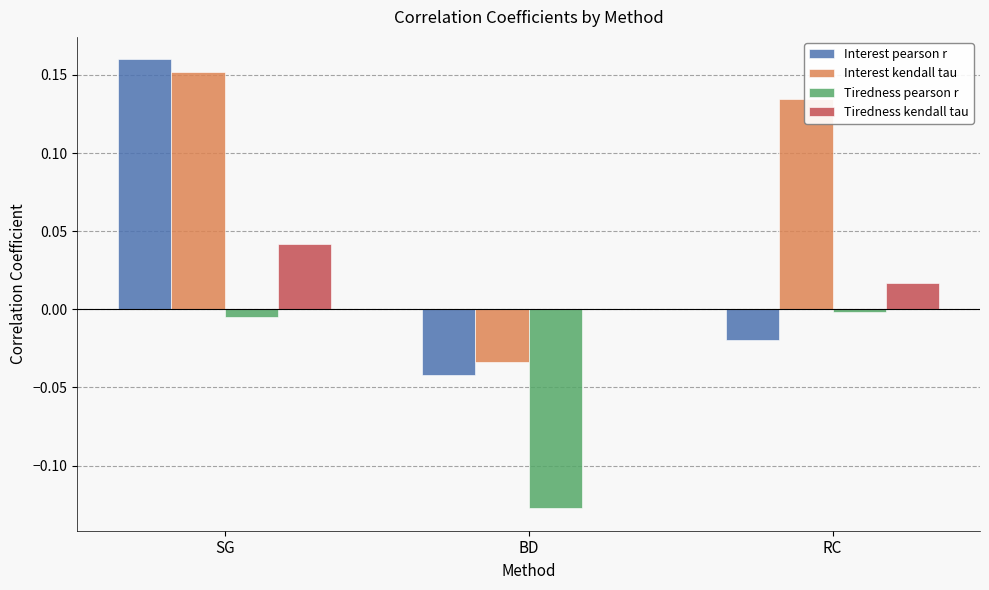

The value of Interest pearson r at BD is -0.0. True or false?

True